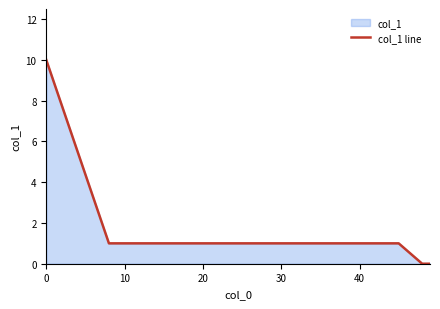

How many values exceed 1?

1